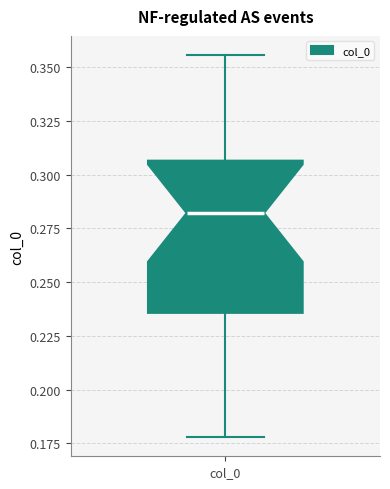

Where does the median line of the box for col_0 sit on the y-axis? The values are not printed on the chart, so give them approximately, as read against the axis.

0.280